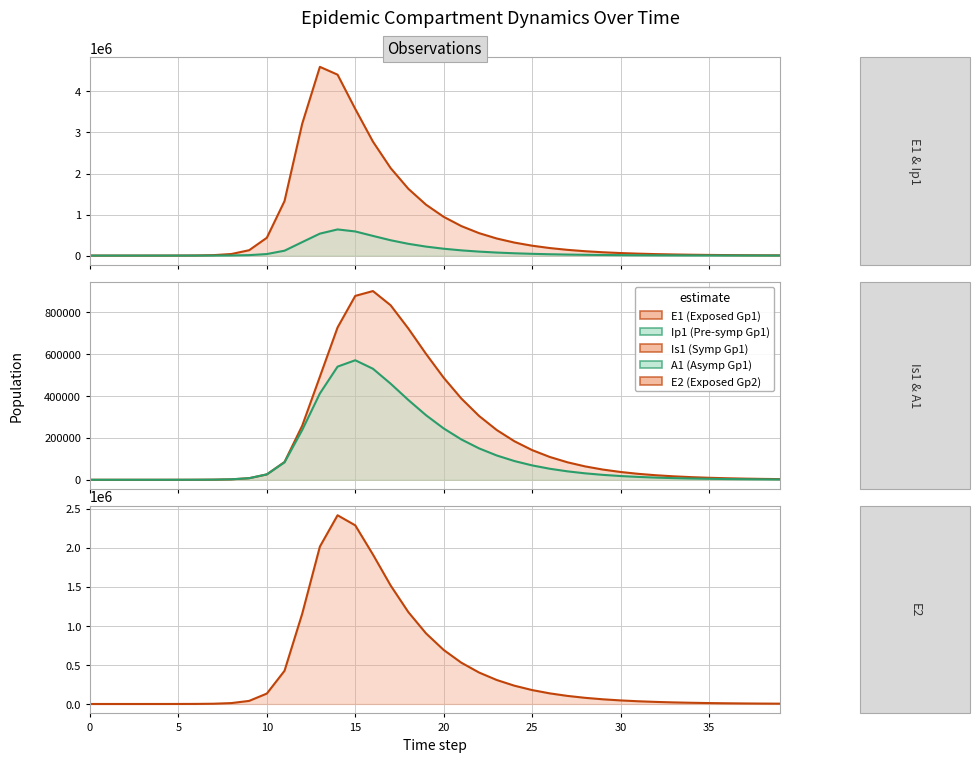

How many interior local peaks does the Is1 series have?

1